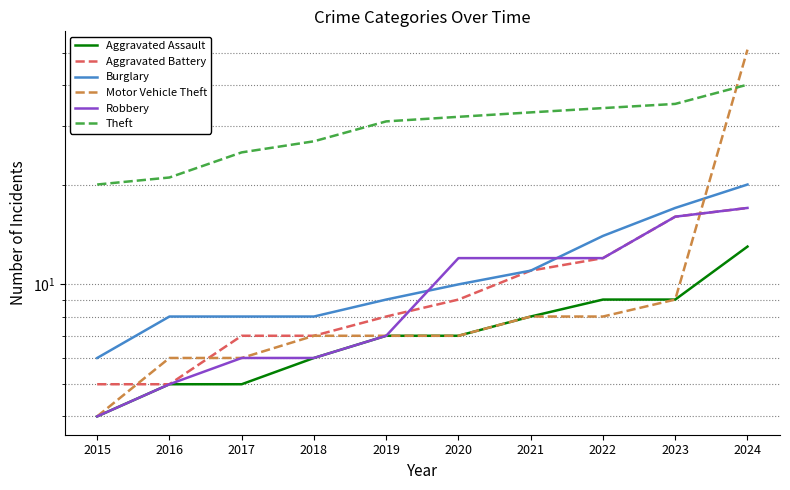

What is the sum of the Robbery values at 2017 and 2022?

18